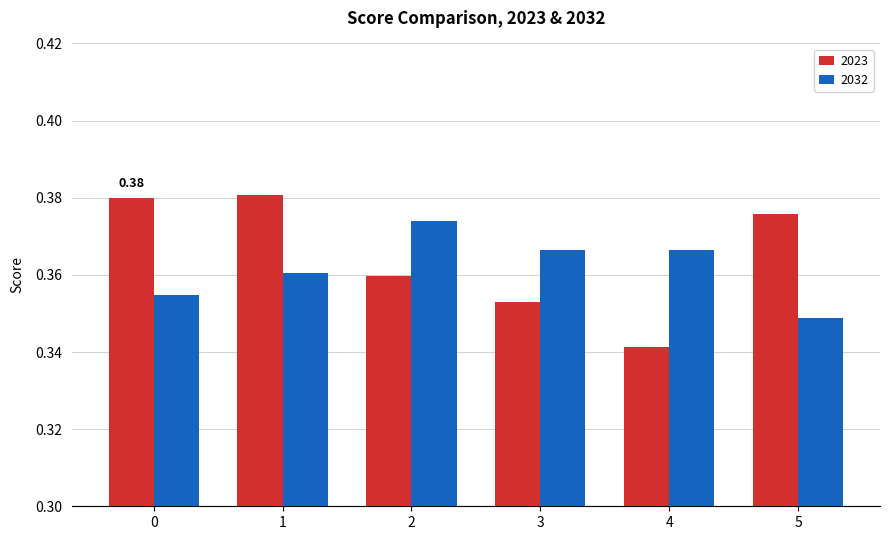

Rank the series at 4 from highest to lowest value.

2032, 2023